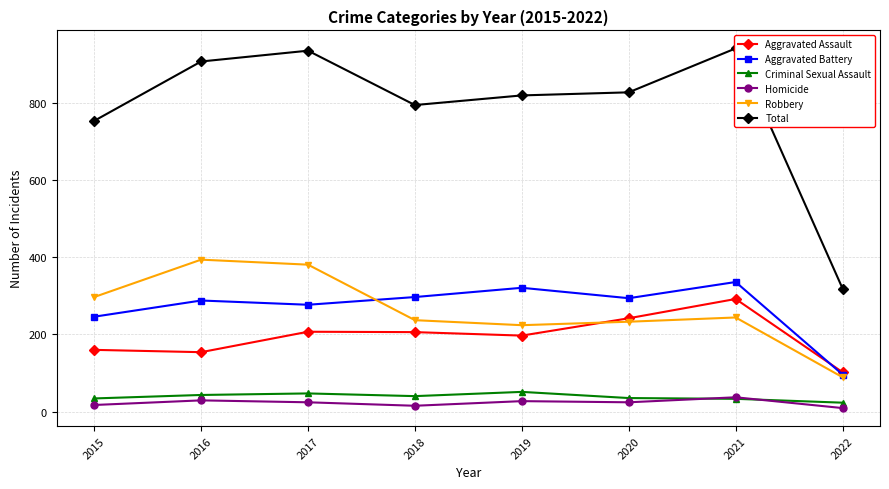

What is the total value across all series at 2022?

638